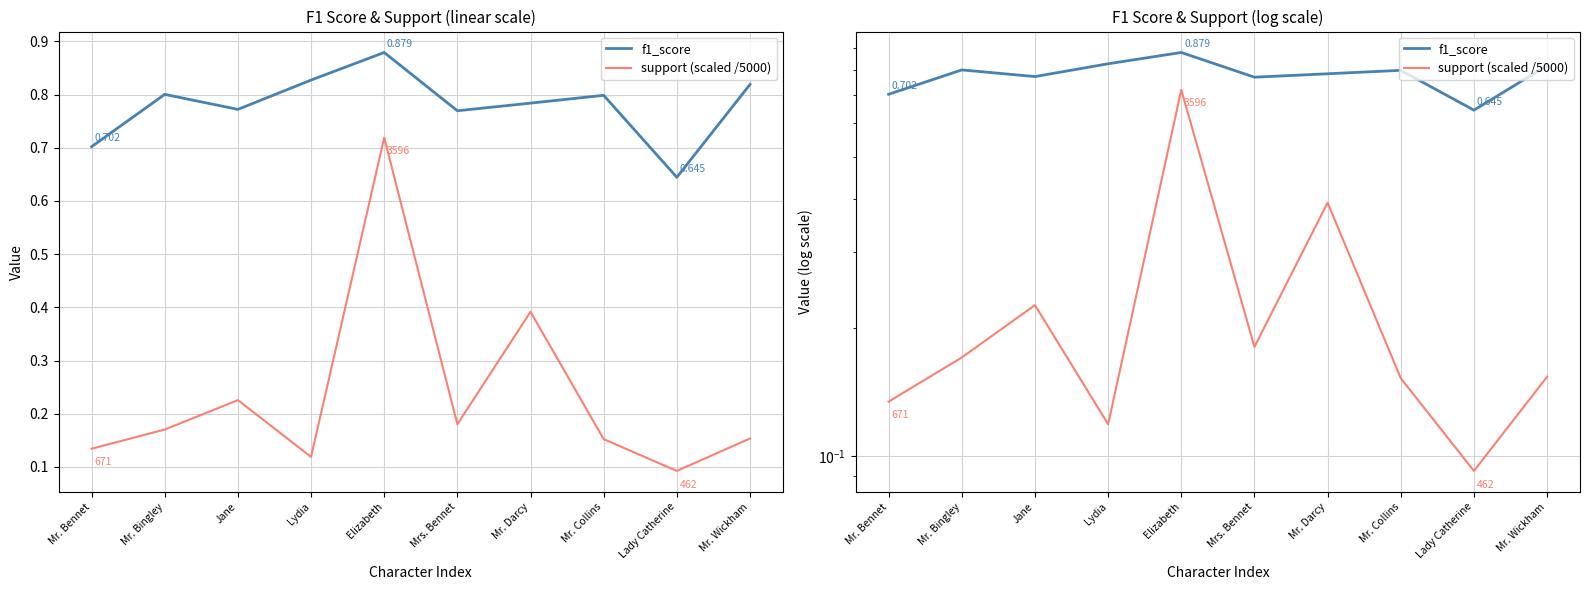

Rank the series at Mr. Wickham from highest to lowest value.

f1_score, support (scaled /5000)